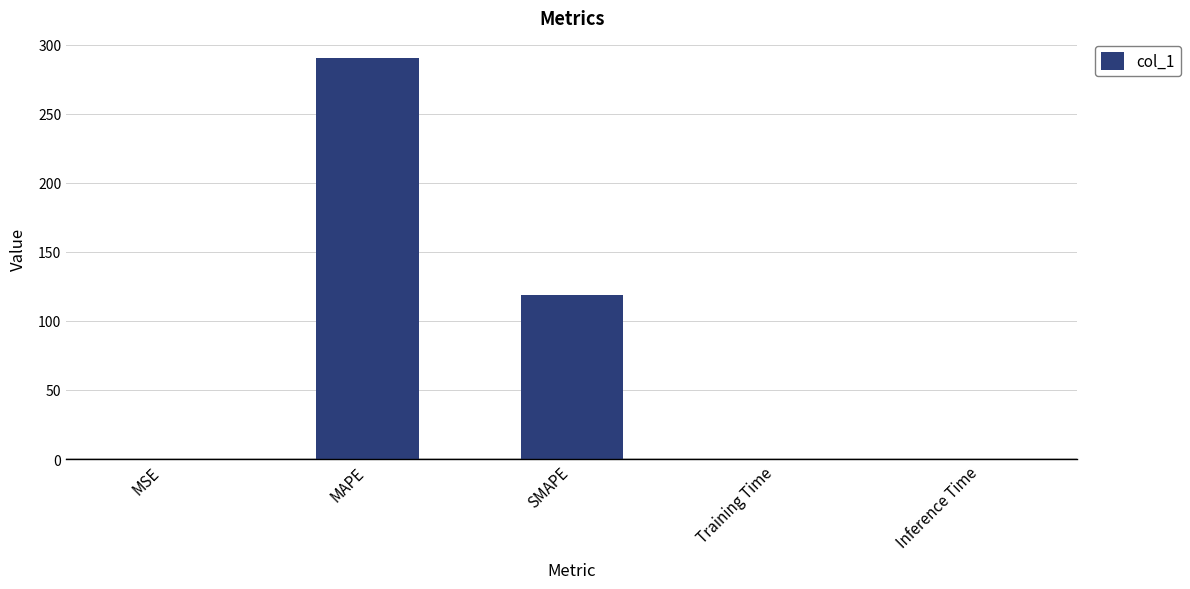

Is it true that the value at MAPE is 290.4?

True